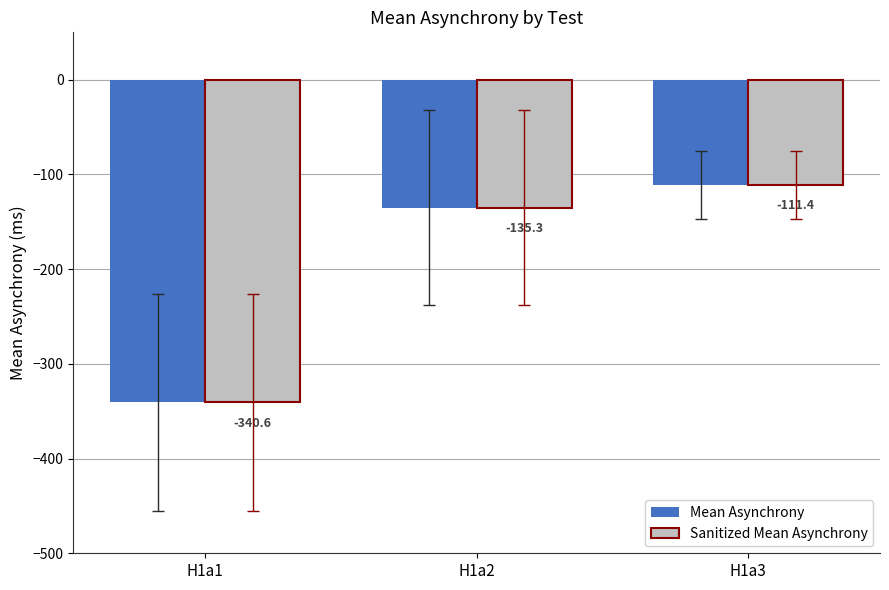

True or false: Mean Asynchrony has a value of -111.4 at H1a3.

True